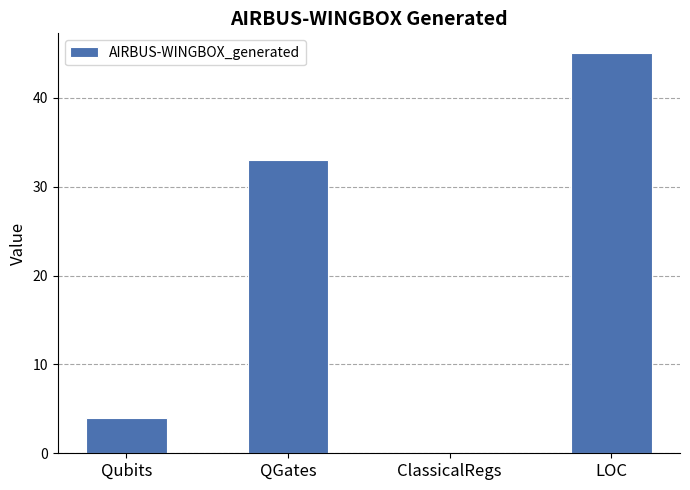

Reading right to left, list all the values displayed in this chart.

LOC=45	ClassicalRegs=0	QGates=33	Qubits=4